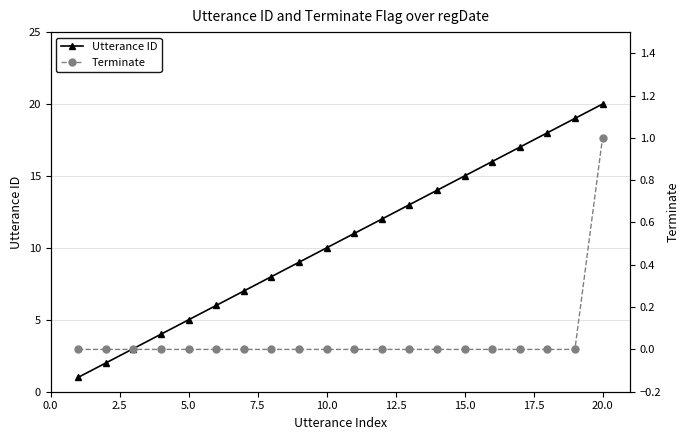

True or false: Utterance ID has more than 2 interior local peaks.

False